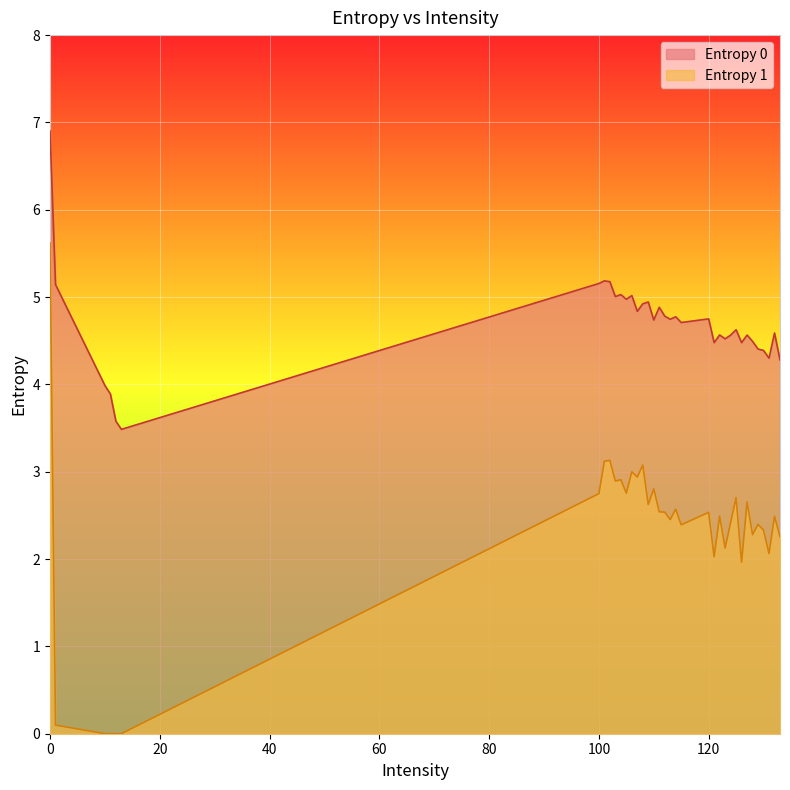

What is the sum of all Entropy 1 values?

83.0